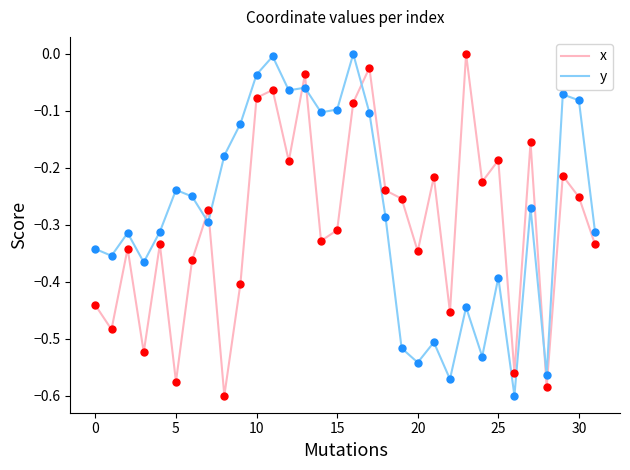

Which series ends up on top after the final intersection of y and x?

y